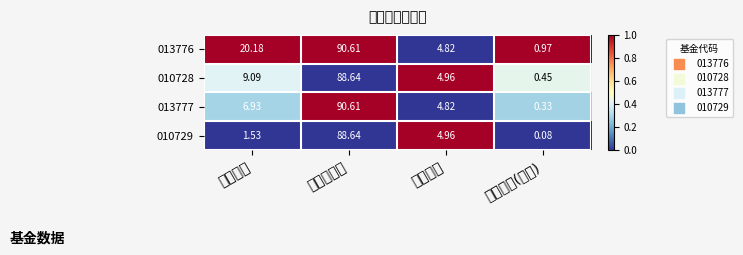

Which category has the lowest value in the 013776 series?

持有市值(亿元)